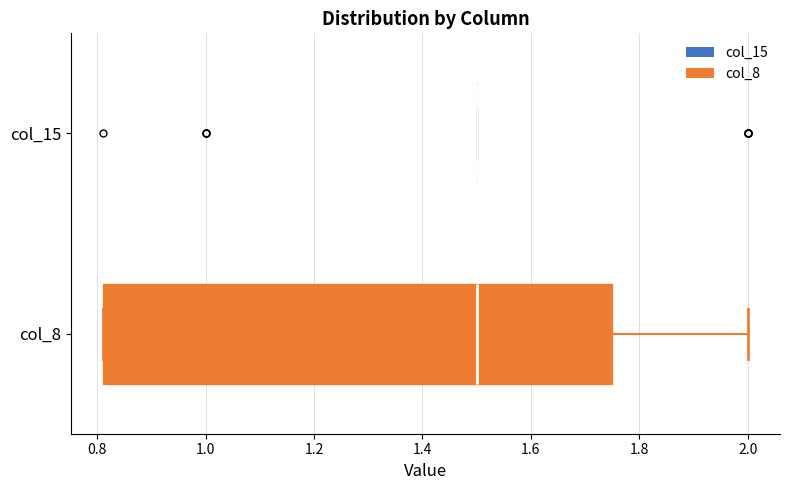

Reading bottom to top, read every box against the x-axis: the position of its median line, the range the box covers, and the ends of its whiskers. The values are not printed on the chart, so give them approximately, as read against the axis.

col_8: median 1.50, box 0.82 to 1.76, whiskers 0.82 to 2.00
col_15: box collapsed to a line at 1.50, whiskers 1.50 to 1.50